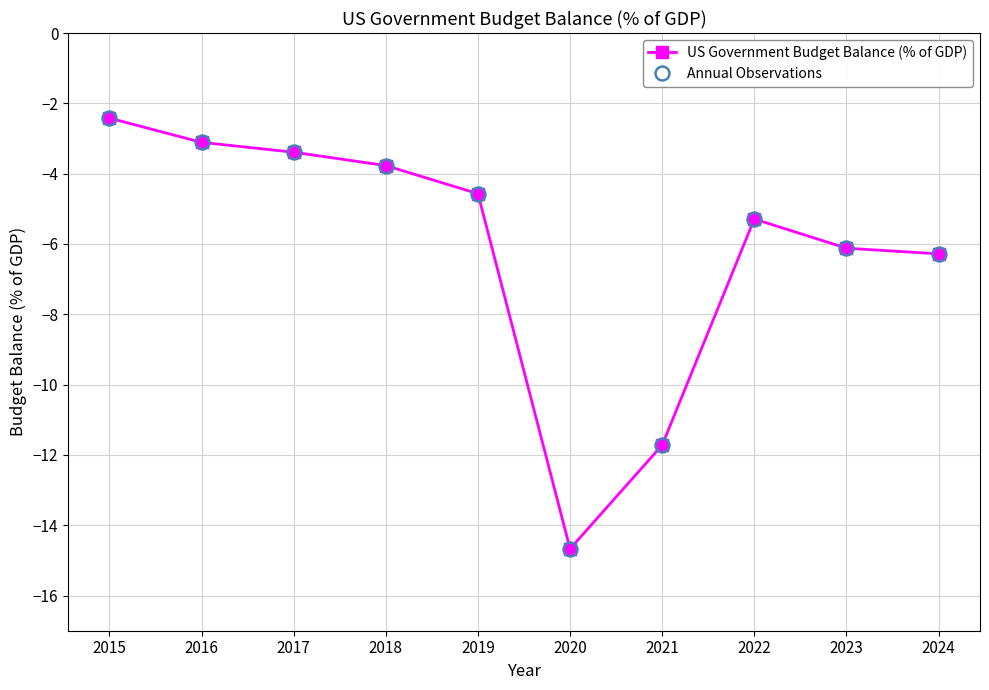

Is this an area chart (filled region under the line)?

No